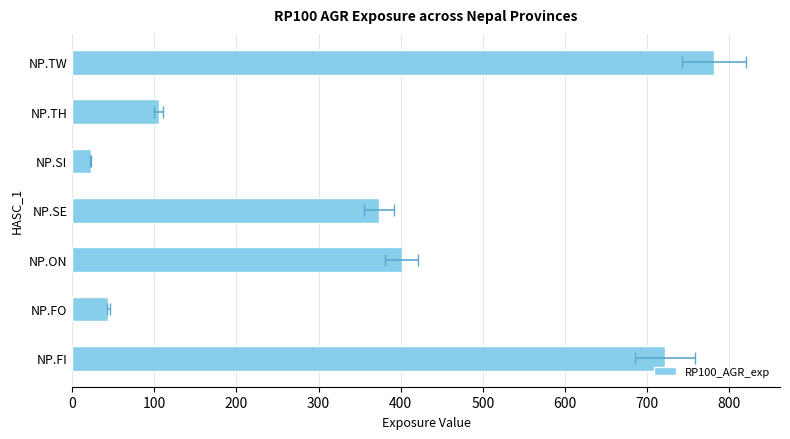

Reading right to left, list all the values displayed in this chart.

781.8	105.5	22.4	373.5	401.5	44.1	721.8